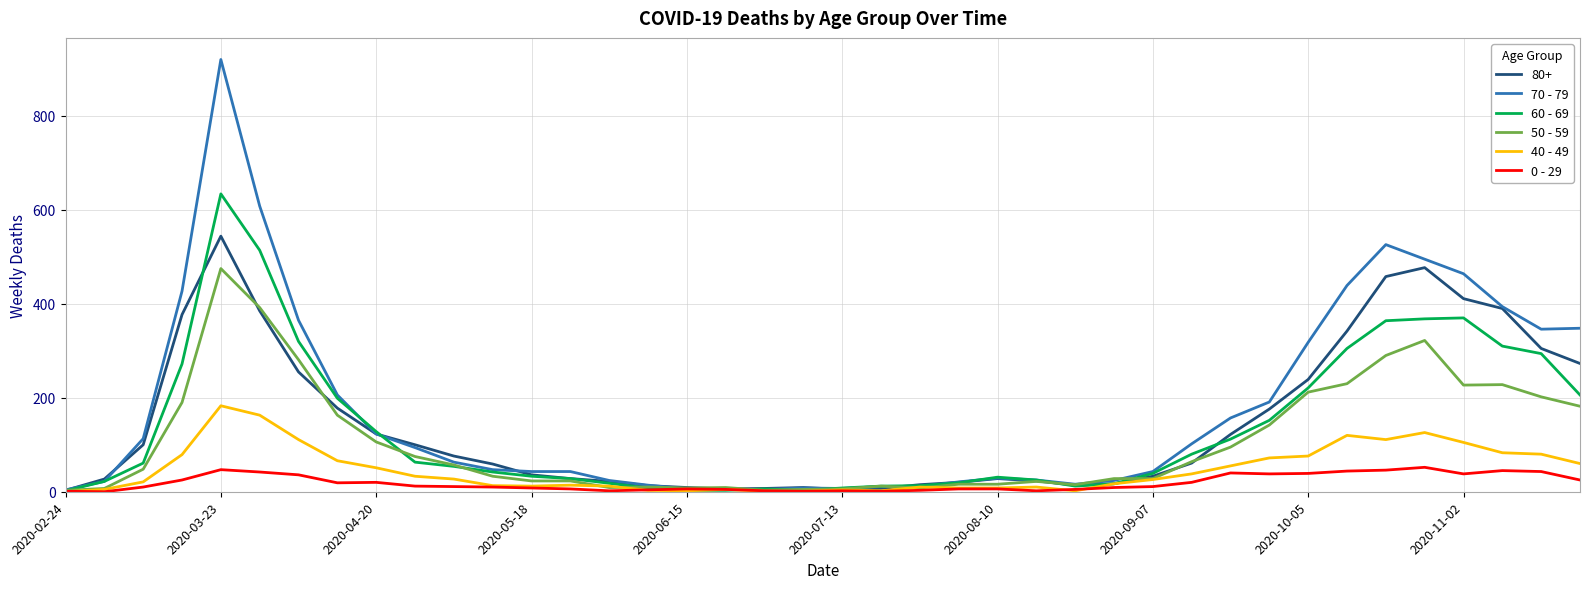

Does the chart display data point markers on the line(s)?

No